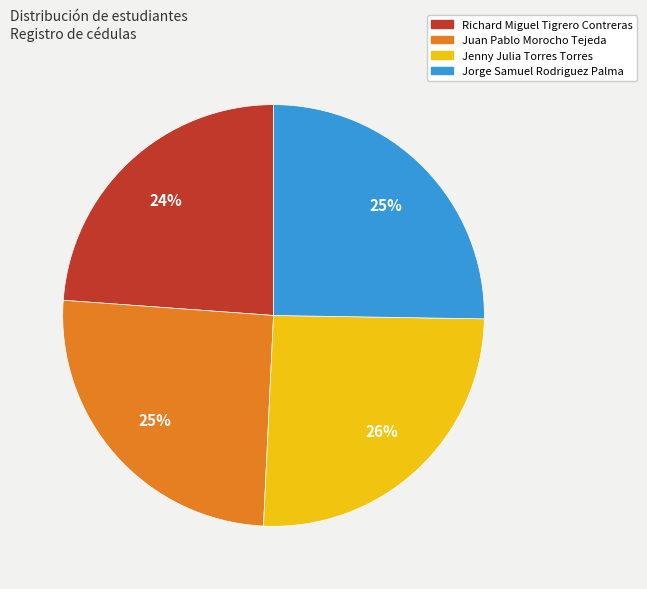

Is the sum of Juan Pablo Morocho Tejeda and Jenny Julia Torres Torres greater than half?

Yes